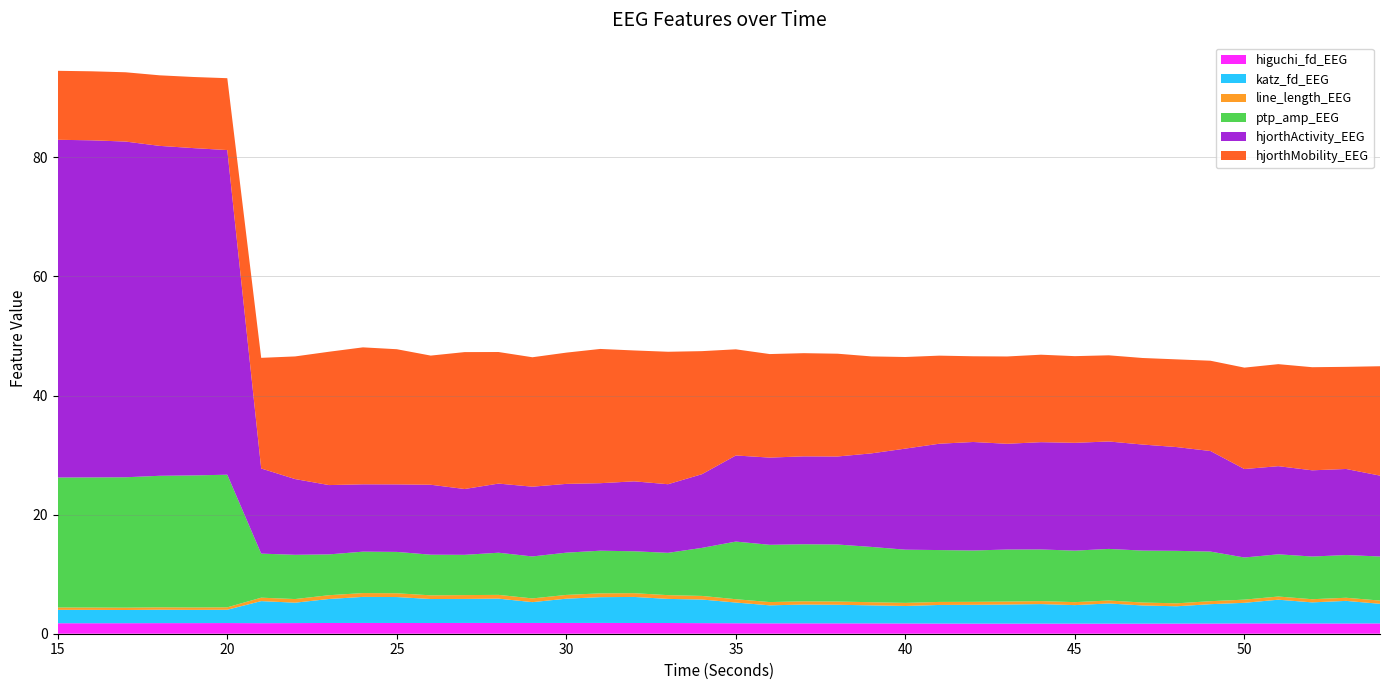

Reading left to right, what are all the values shown in this chart?

higuchi_fd_EEG: 1.8	1.8	1.8	1.8	1.8	1.8	1.8	1.8	1.8	1.8	1.8	1.8	1.8	1.8	1.8	1.8	1.8	1.8	1.8	1.8	1.8	1.7	1.7	1.7	1.7	1.7	1.7	1.7	1.7	1.7	1.7	1.7	1.7	1.7	1.7	1.7	1.7	1.7	1.7	1.7
katz_fd_EEG: 2.2	2.2	2.2	2.3	2.2	2.2	3.7	3.4	4.0	4.4	4.4	4.0	4.0	4.1	3.5	4.1	4.3	4.4	4.1	4.0	3.5	3.0	3.2	3.1	3.0	2.9	3.1	3.2	3.2	3.3	3.1	3.4	3.1	2.9	3.3	3.5	4.0	3.5	3.8	3.3
line_length_EEG: 0.4	0.4	0.4	0.4	0.4	0.4	0.6	0.6	0.6	0.6	0.6	0.6	0.6	0.6	0.6	0.6	0.6	0.6	0.6	0.6	0.6	0.5	0.5	0.5	0.5	0.5	0.5	0.5	0.5	0.5	0.5	0.5	0.5	0.5	0.5	0.5	0.5	0.5	0.5	0.5
ptp_amp_EEG: 21.8	21.9	21.9	22.1	22.2	22.3	7.4	7.4	6.9	7.0	6.9	6.8	6.8	7.1	7.0	7.1	7.2	7.0	7.1	8.1	9.7	9.6	9.6	9.6	9.3	8.9	8.7	8.6	8.7	8.7	8.6	8.7	8.7	8.8	8.3	7.1	7.1	7.2	7.2	7.4
hjorthActivity_EEG: 56.7	56.6	56.4	55.4	55.0	54.5	14.3	12.7	11.6	11.3	11.3	11.7	11.1	11.6	11.7	11.5	11.3	11.7	11.5	12.4	14.5	14.6	14.8	14.8	15.7	17.0	17.9	18.2	17.8	18.0	18.1	18.0	17.8	17.4	16.9	14.9	14.8	14.5	14.5	13.6
hjorthMobility_EEG: 11.6	11.6	11.6	11.8	11.9	12.1	18.6	20.6	22.4	23.0	22.7	21.7	23.0	22.1	21.7	22.0	22.5	22.0	22.2	20.7	17.8	17.4	17.3	17.3	16.3	15.4	14.8	14.4	14.7	14.7	14.6	14.5	14.5	14.7	15.2	17.0	17.1	17.3	17.1	18.4